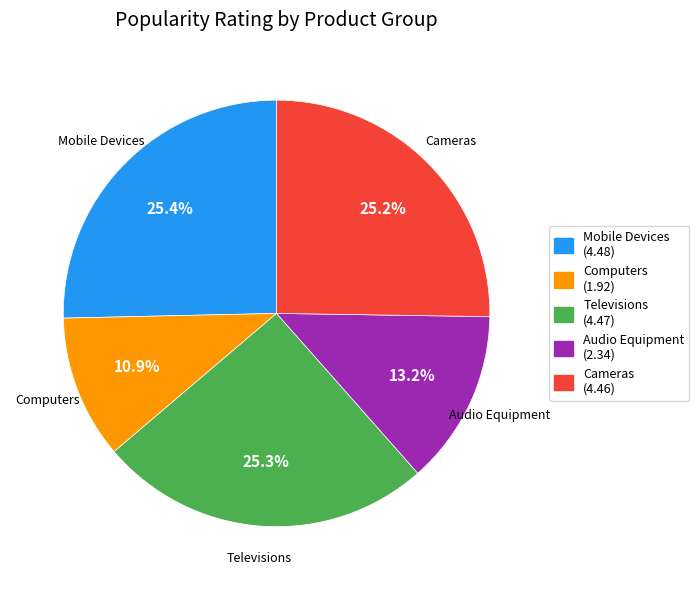

Combined, do Mobile Devices and Audio Equipment account for over 50%?

No